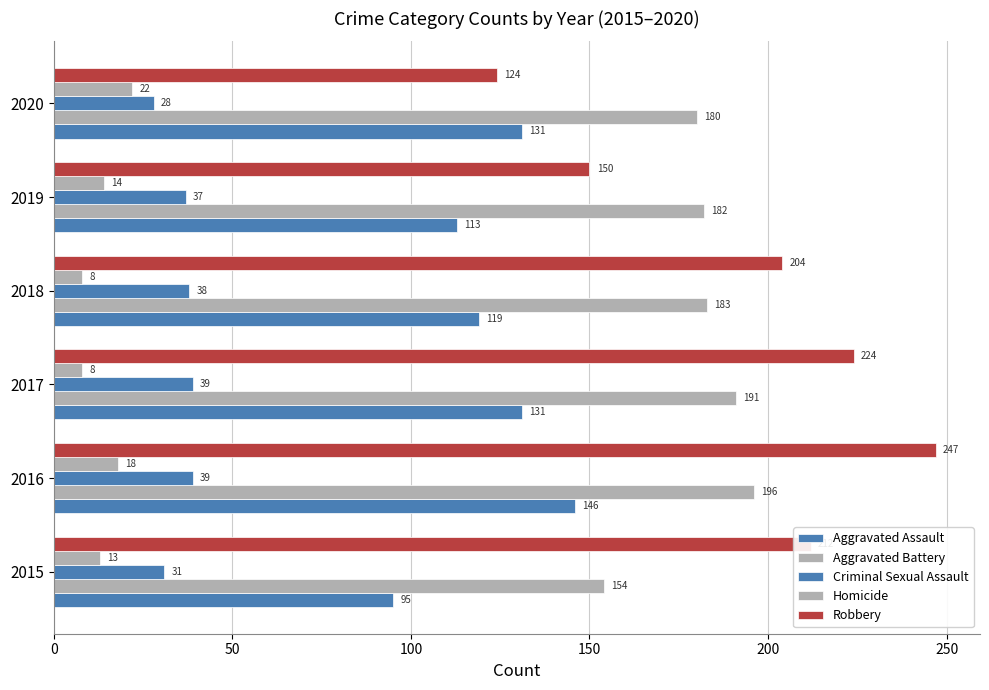

How many distinct data groups are displayed?

5